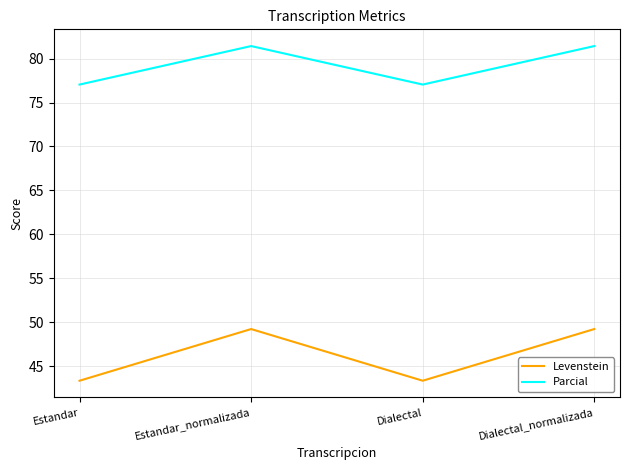

What is the approximate value of Levenstein at Dialectal_normalizada?

49.2